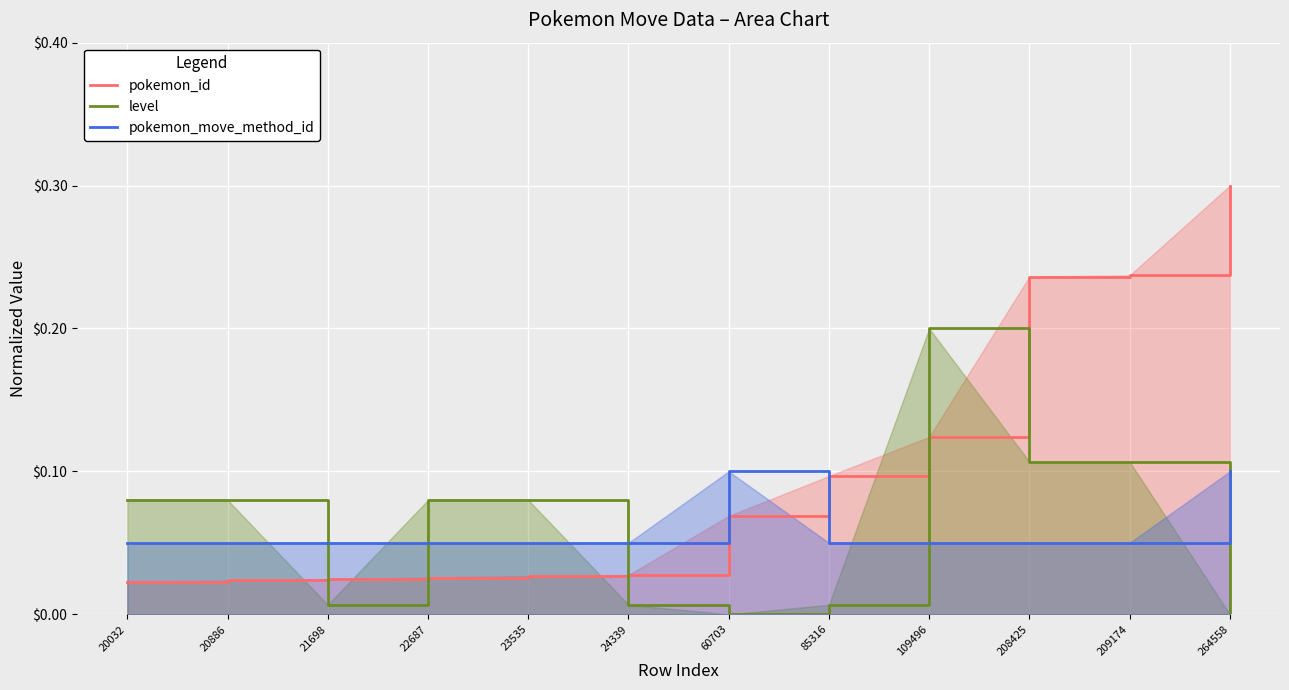

At which label does pokemon_id reach its minimum?

20032